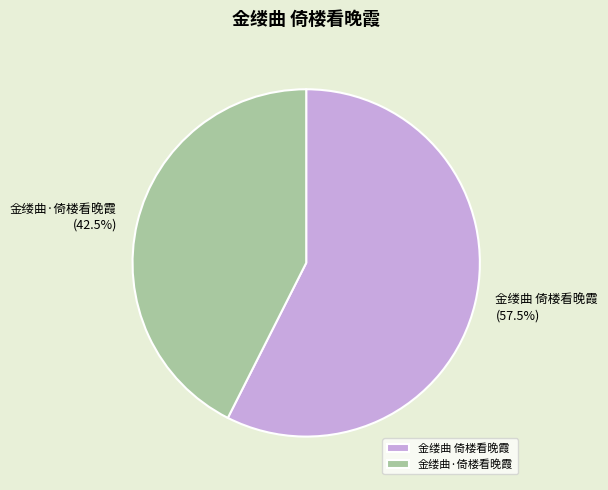

Which slice is the smallest?

金缕曲·倚楼看晚霞